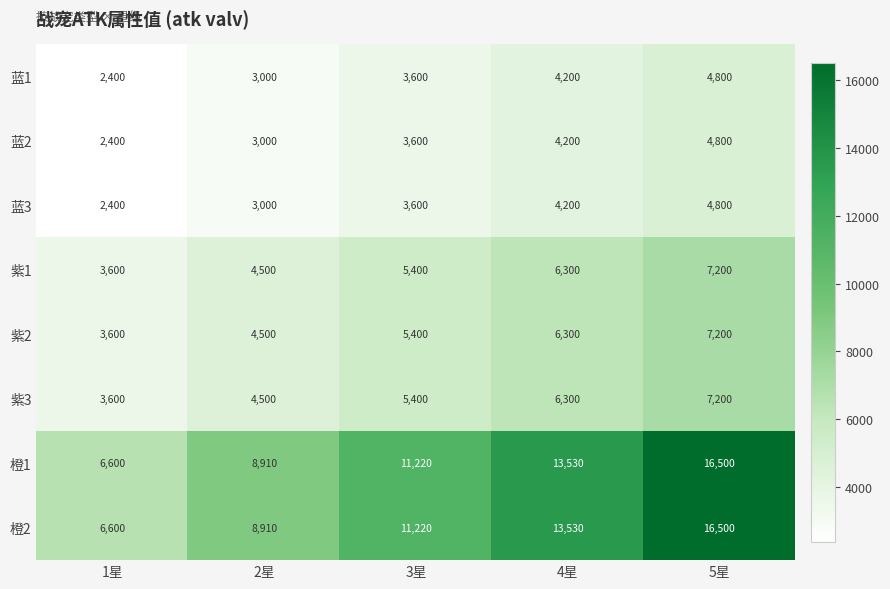

Which category has the highest value across all series?

5星